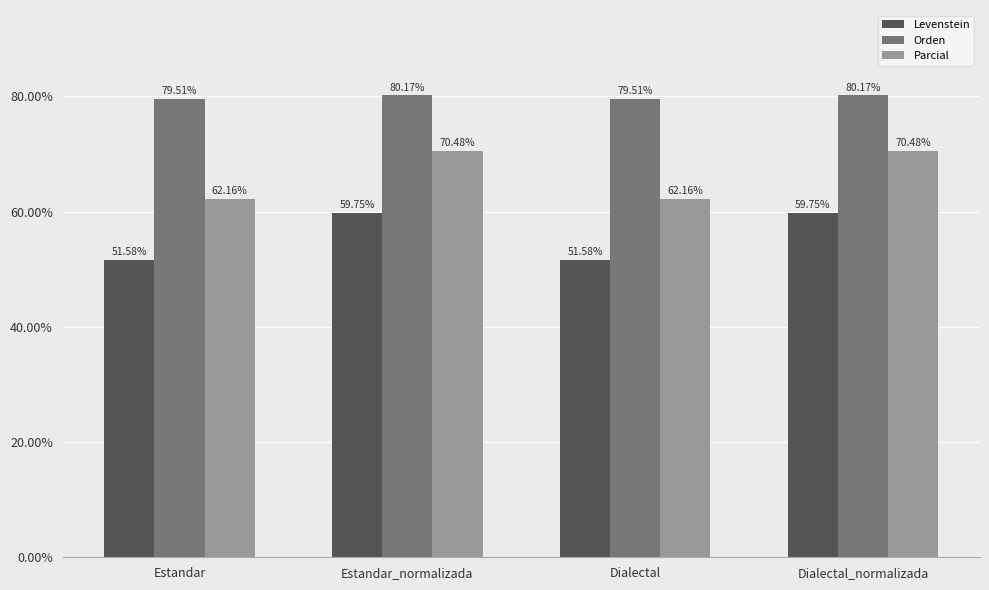

What is the maximum value for Levenstein?

59.7